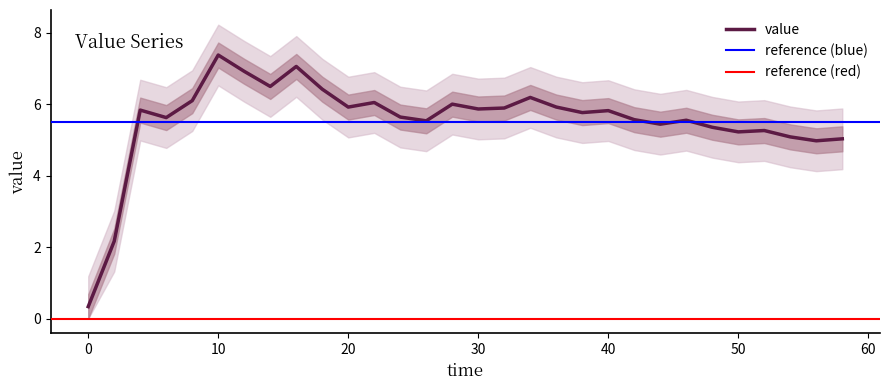

How many data points does each series have?

30